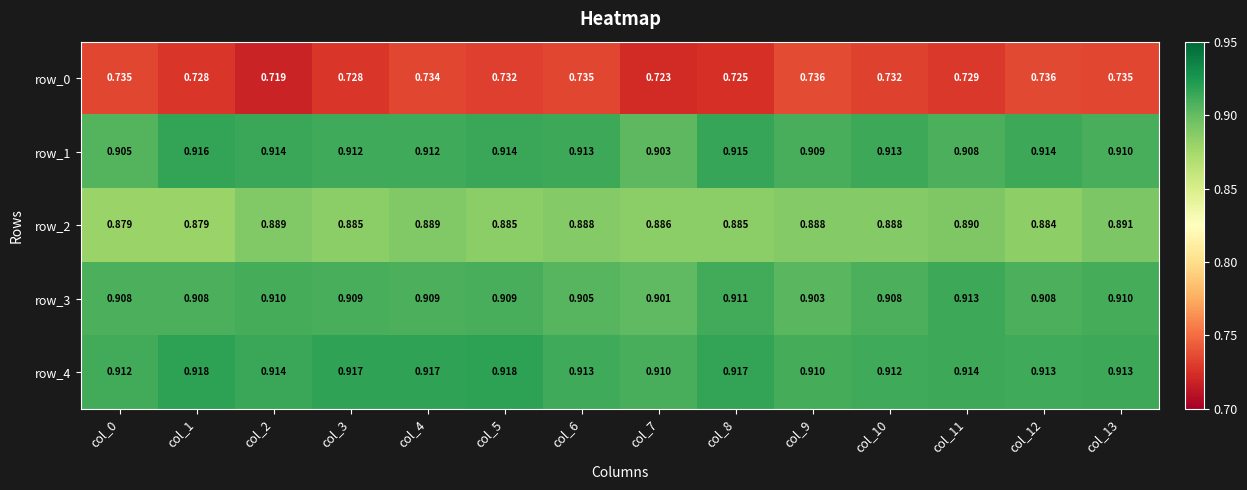

Is the value of row_2 at col_12 greater than the value of row_0 at col_0?

Yes